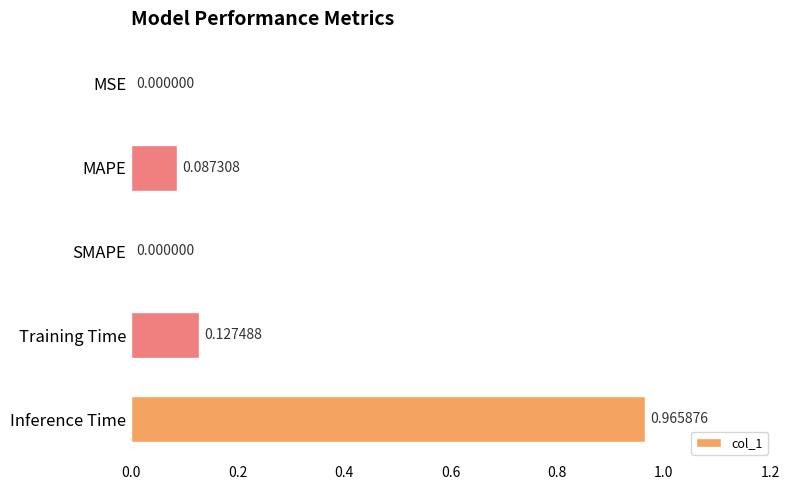

How many data points does each series have?

5